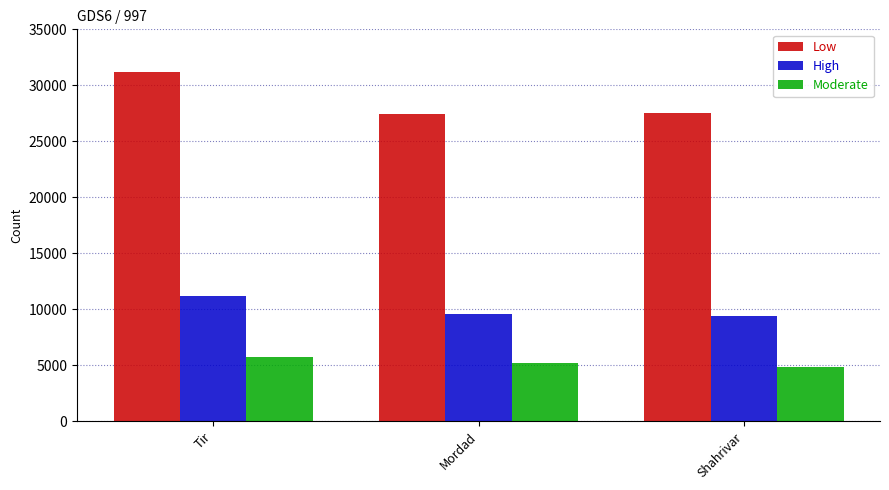

What is the sum of all Low values?

86173